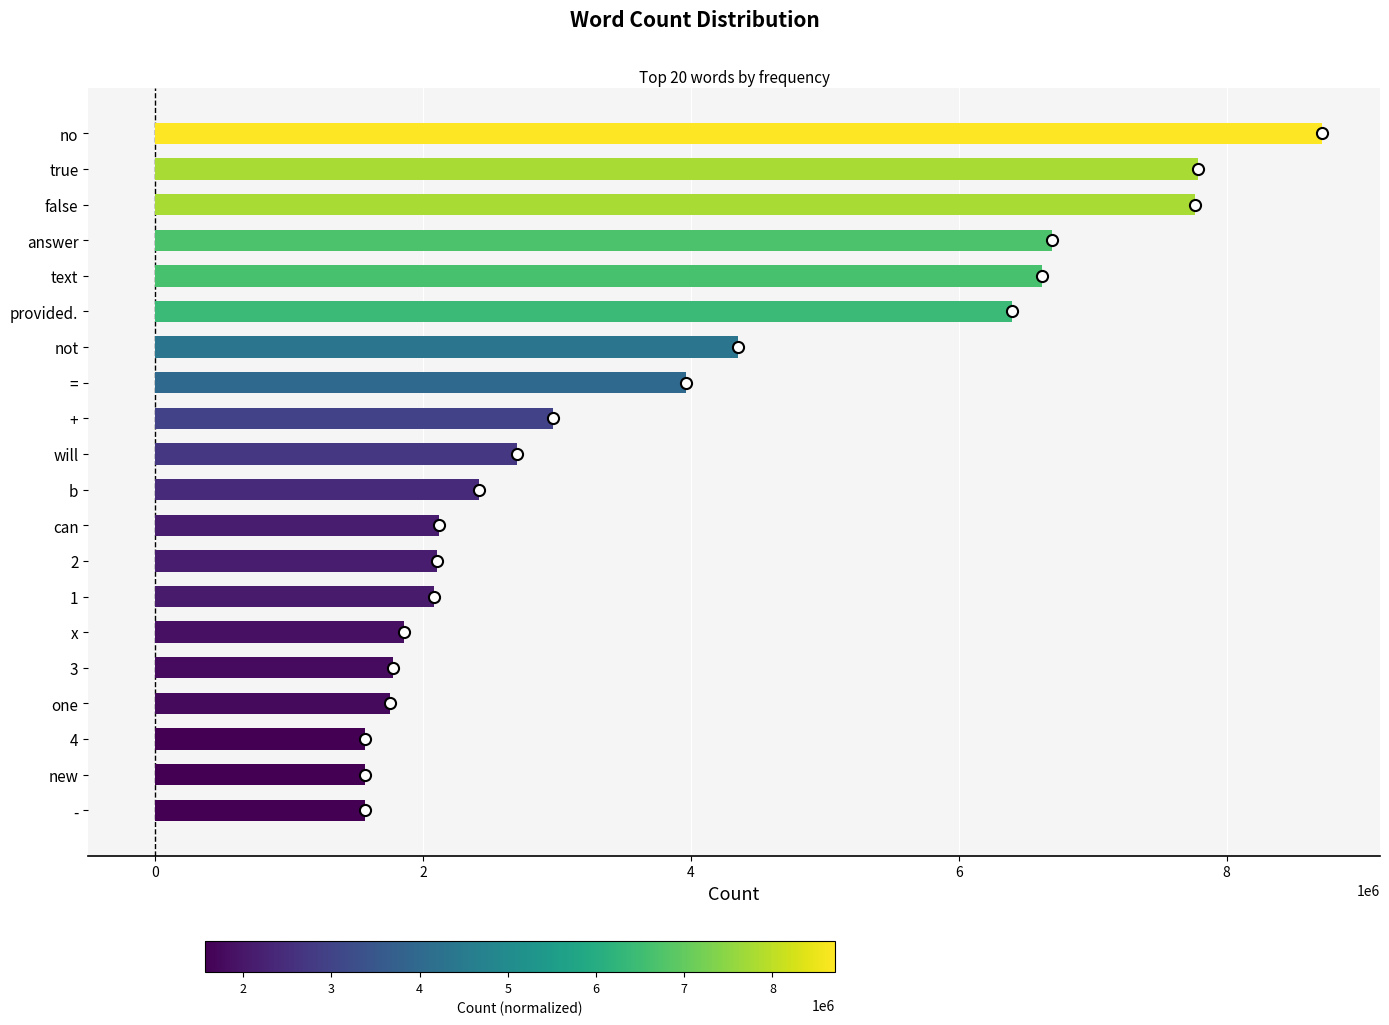

Approximately how many times larger is the value at no compared to false?

1.1